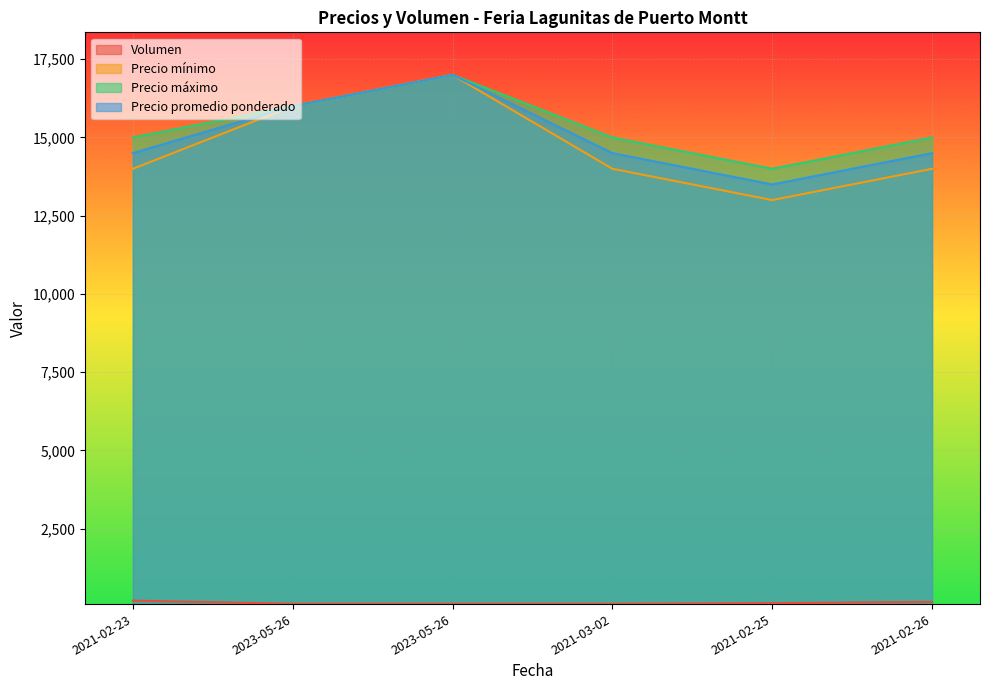

What is the sum of the Precio máximo values at 2021-02-25 and 2021-02-26?

29000